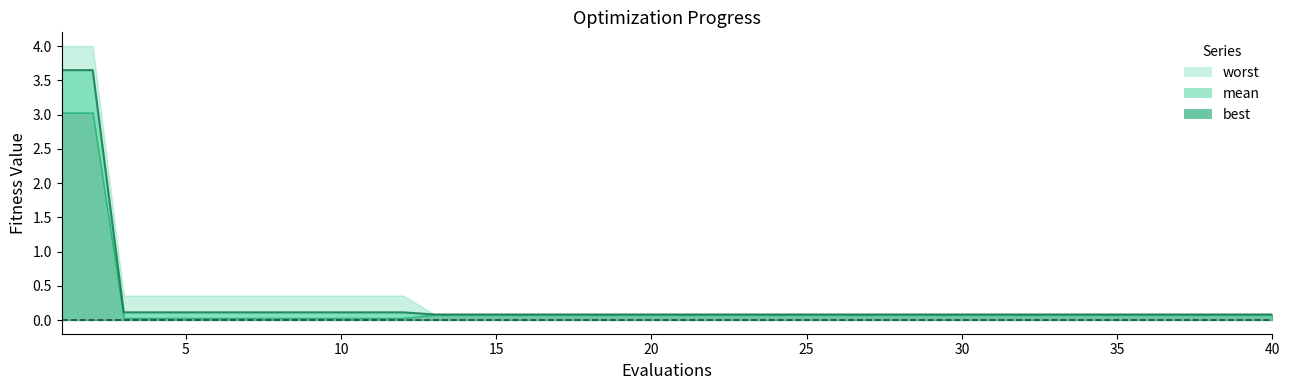

What are all the series names shown in the legend?

mean, best, worst